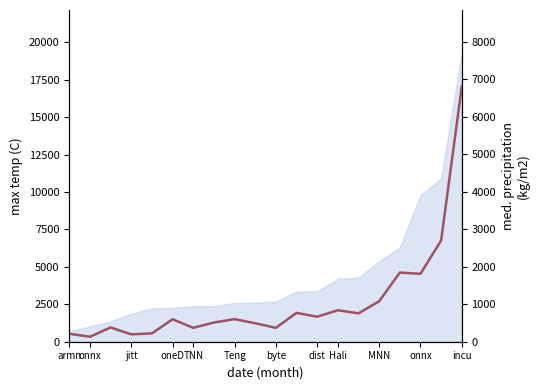

How many interior local valleys (lower than both neighbors) does the data have?

7